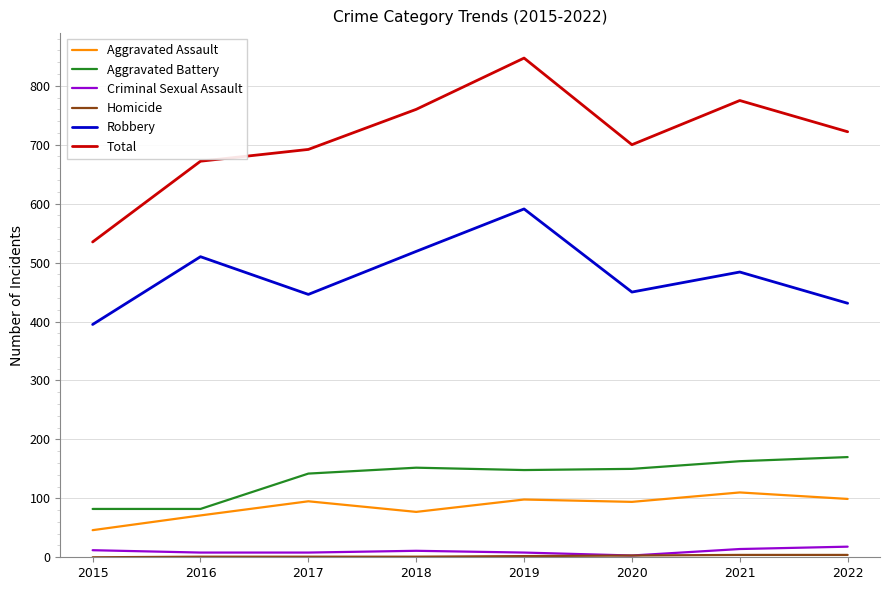

Which series has the widest spread of values?

Total